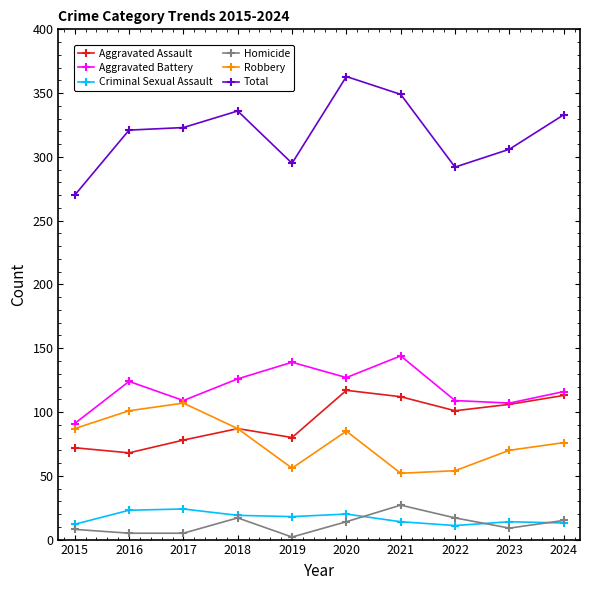

In Aggravated Battery, how many points are lower than both neighbors (excluding endpoints)?

3